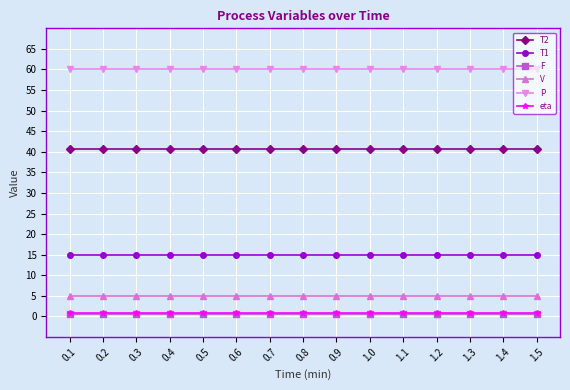

What value does the P series have at 0.7?

60.0